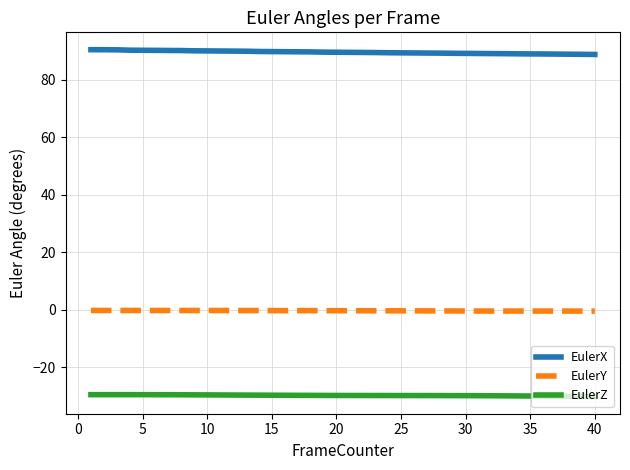

True or false: EulerX and EulerY intersect in this chart.

False